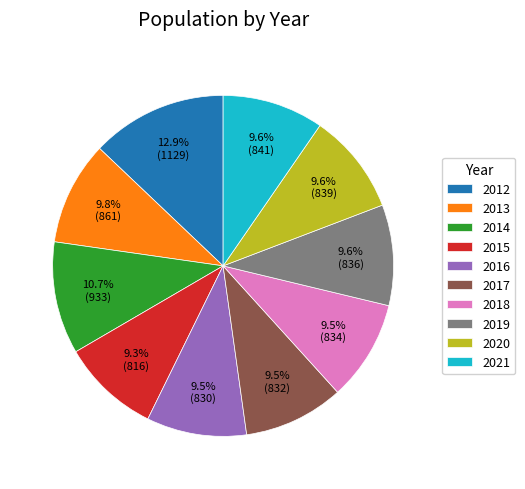

Does 2016 represent more than half of the total?

No